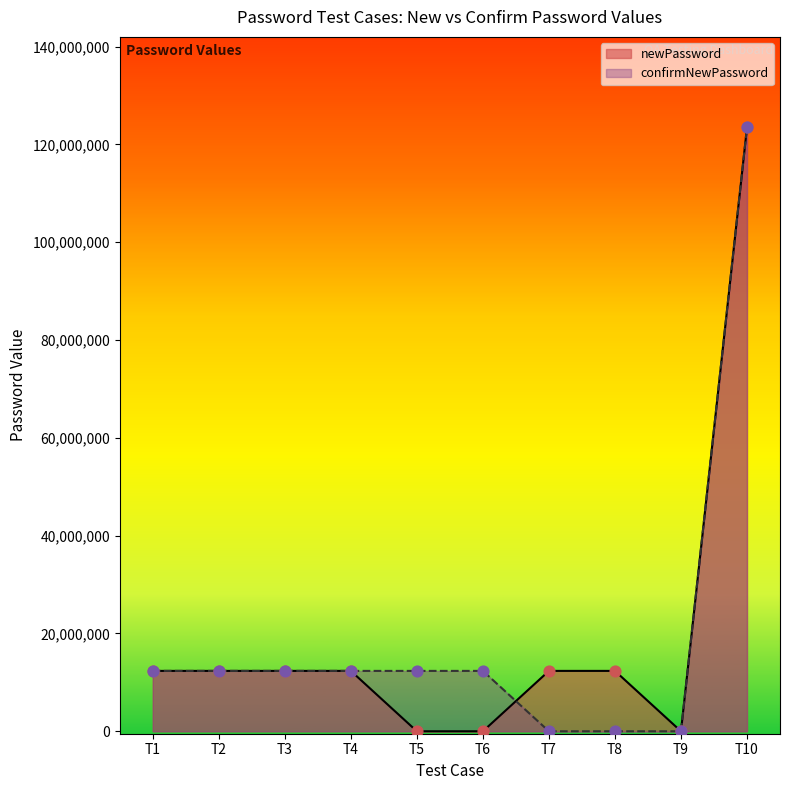

Which series has the largest Y range (max minus min)?

confirmNewPassword